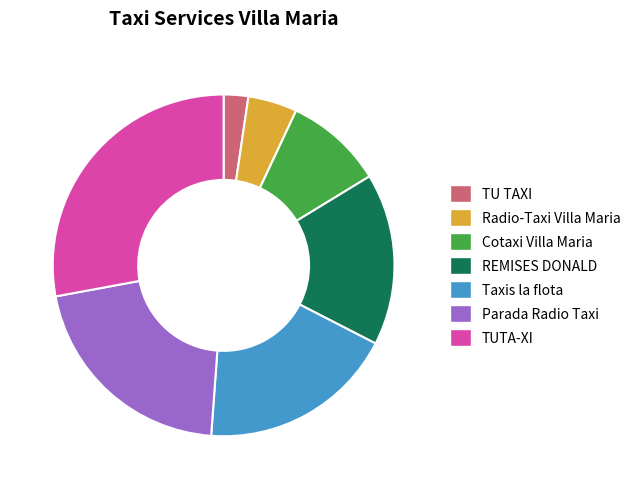

Count the number of slices in the pie.

7